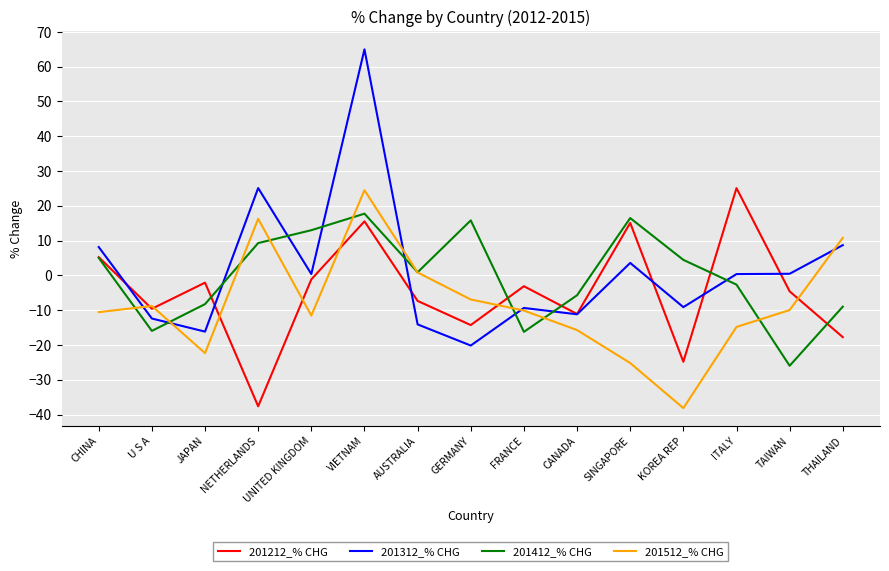

What position from the left is UNITED KINGDOM?

5